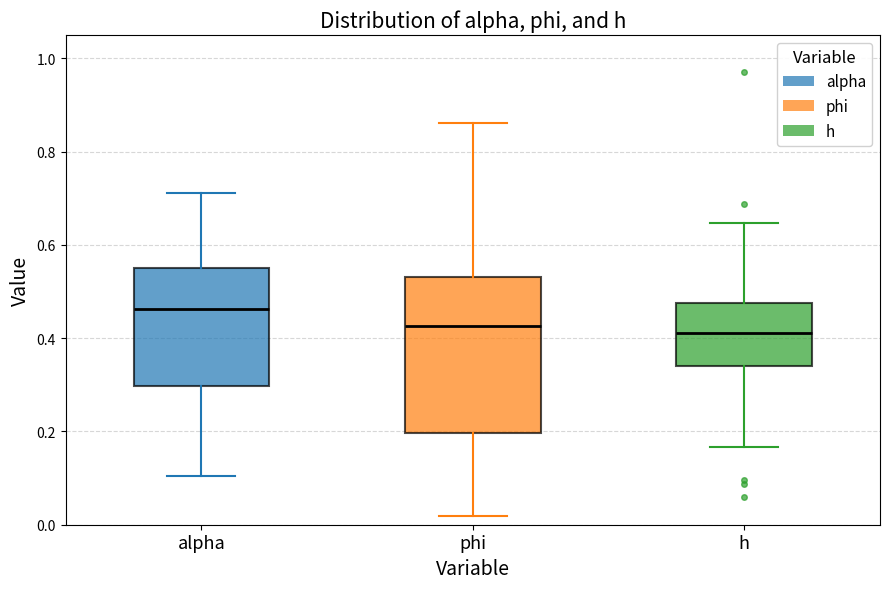

Where is the lower edge of the box for h on the y-axis? The values are not printed on the chart, so give them approximately, as read against the axis.

0.34